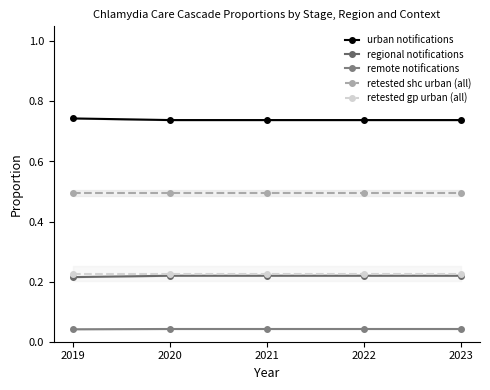

What is the value of the retested gp urban (all) point at the 5th from the left?

0.2